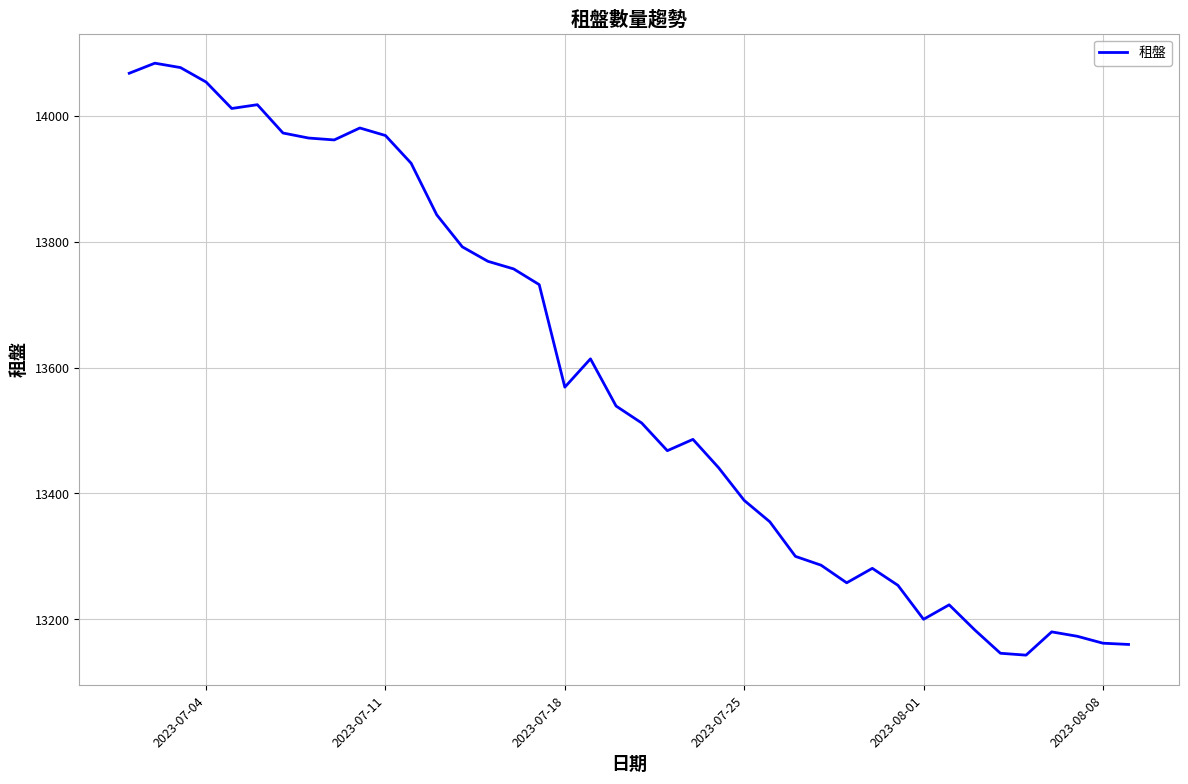

True or false: there are more than 1 points higher than both neighbors.

True